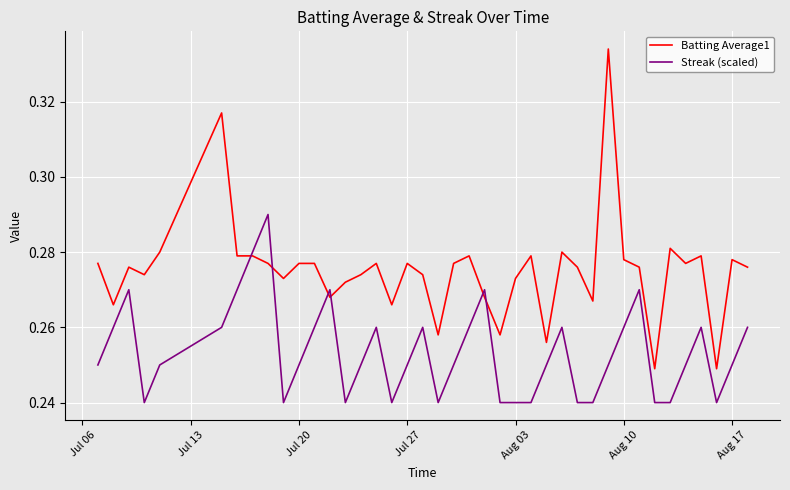

Which series has the widest spread of values?

Batting Average1